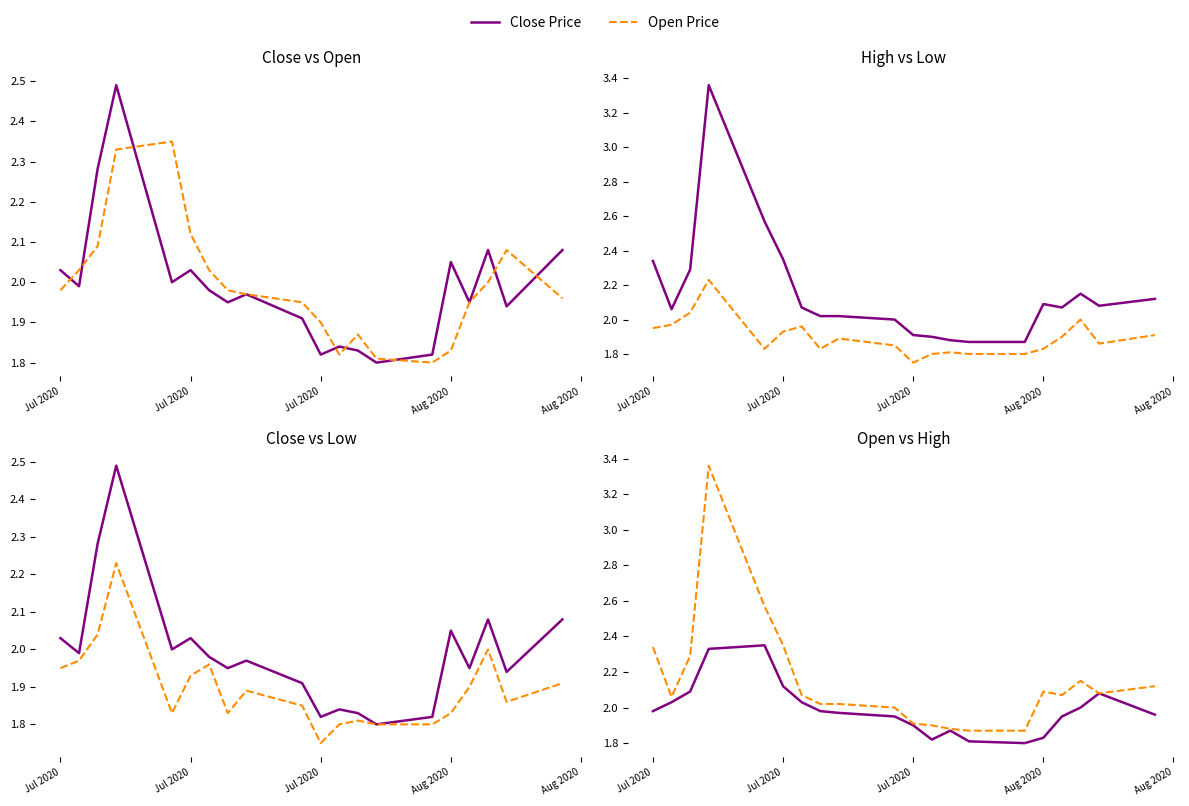

True or false: High Price has more than 0 points higher than both neighbors.

True